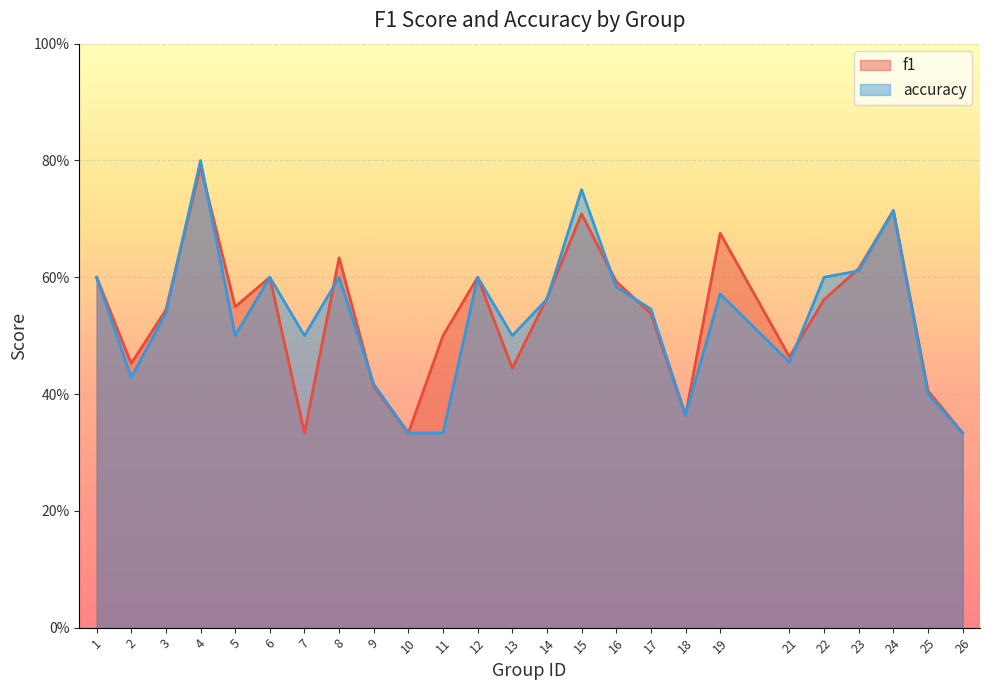

What is the value of the accuracy point at the 2nd from the left?

0.4